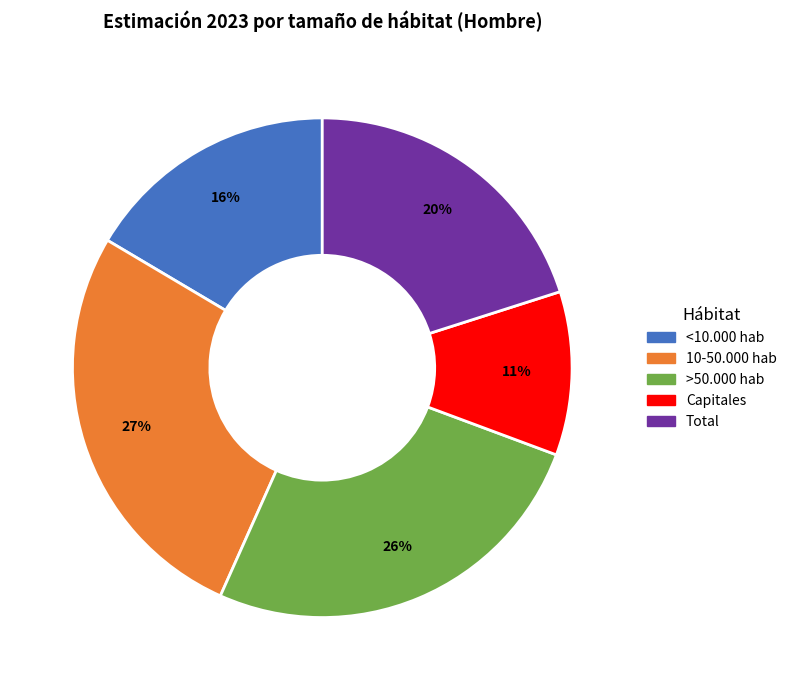

To the nearest percent, what is the difference between the largest and smallest slice percentages?

16%